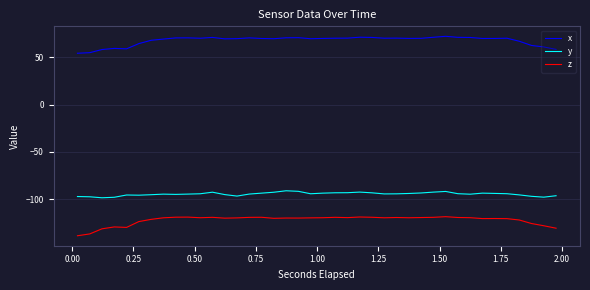

Which series has the largest total across all categories?

x